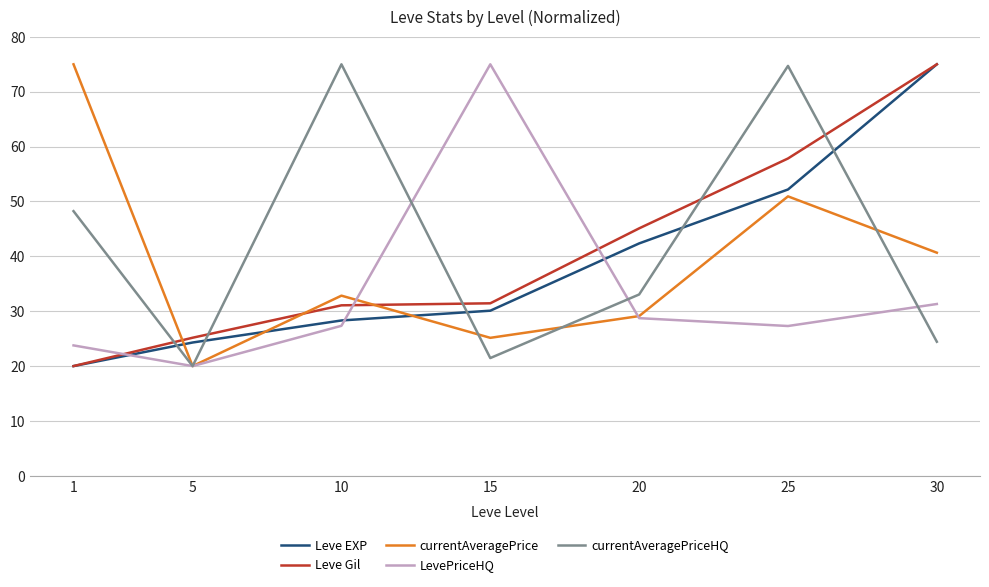

At which label does LevePriceHQ reach its peak?

15